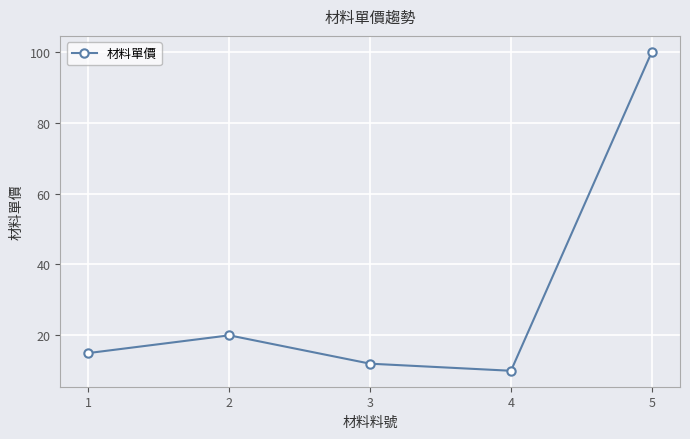

What value does the data have at 2?

20